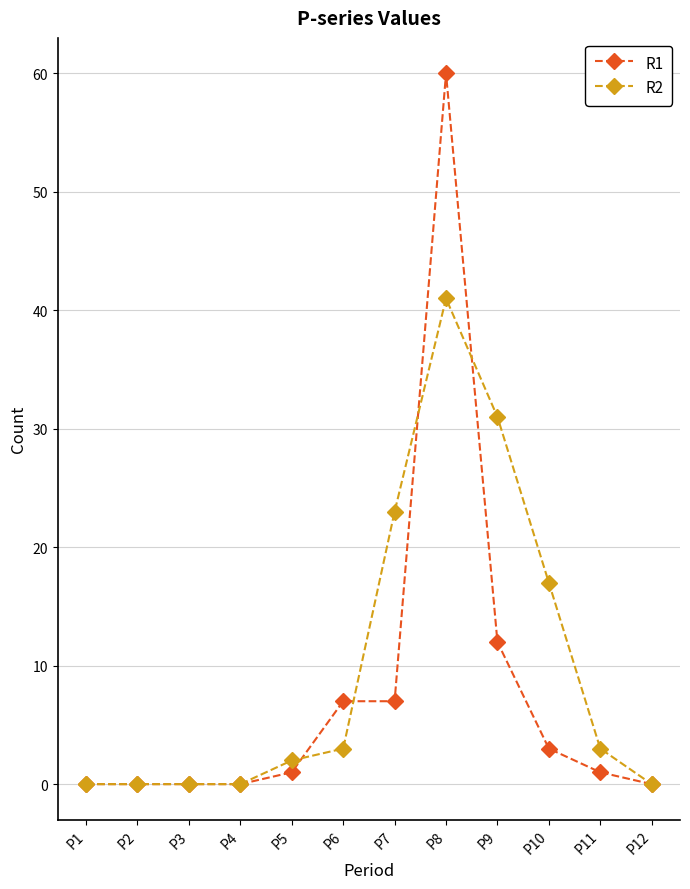

Is this an area chart (filled region under the line)?

No